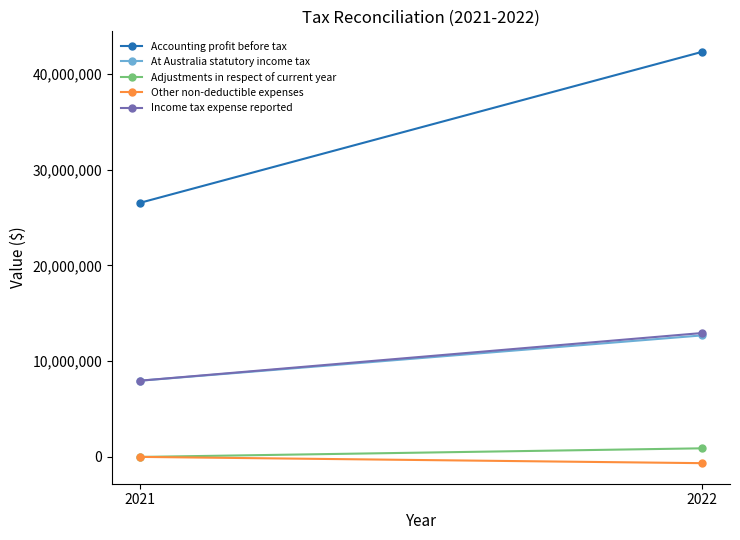

What is the smallest value displayed?

-650859